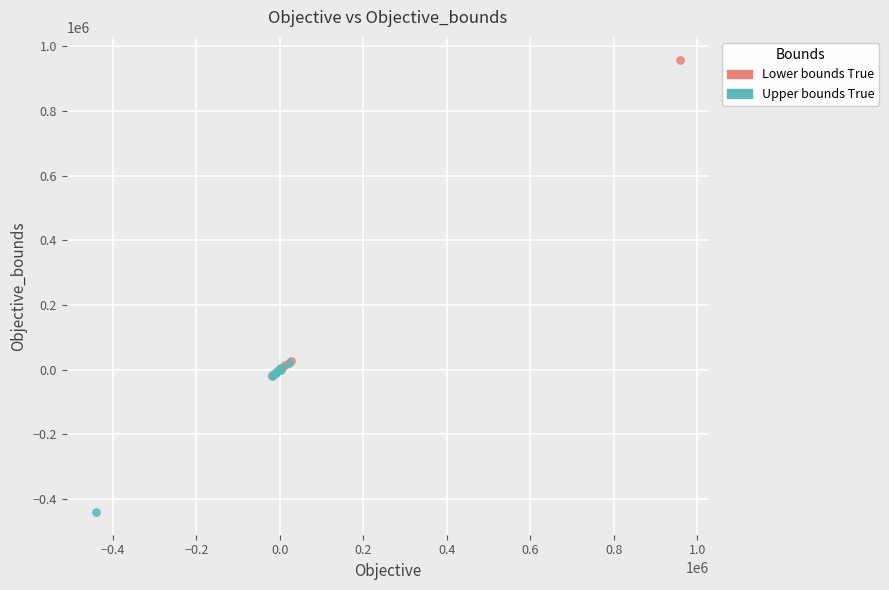

What are all the series names shown in the legend?

Lower bounds True, Upper bounds True